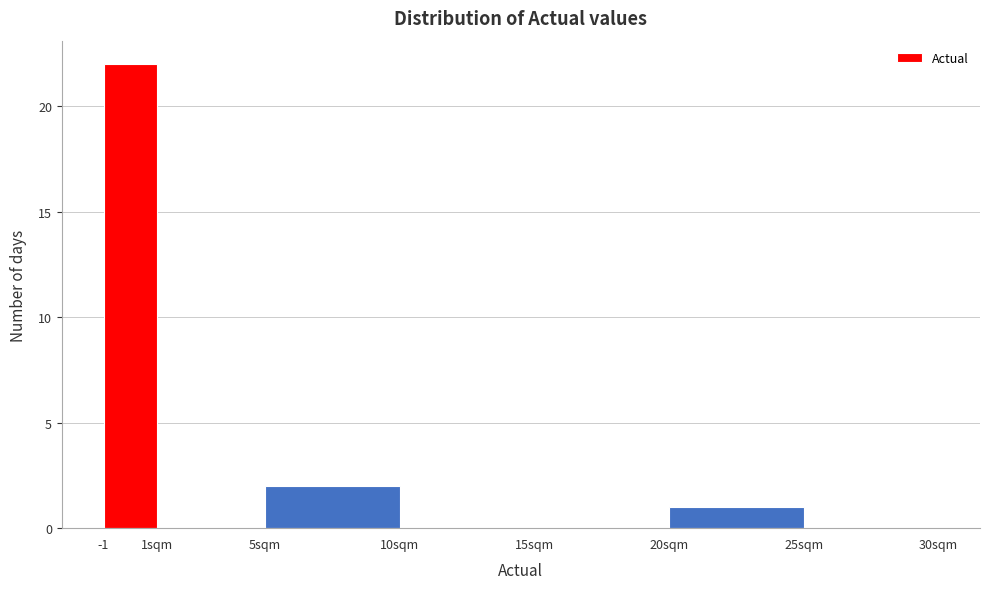

Reading right to left, what are all the values shown in this chart?

25sqm=0	20sqm=1	15sqm=0	10sqm=0	5sqm=2	1sqm=0	-1=22